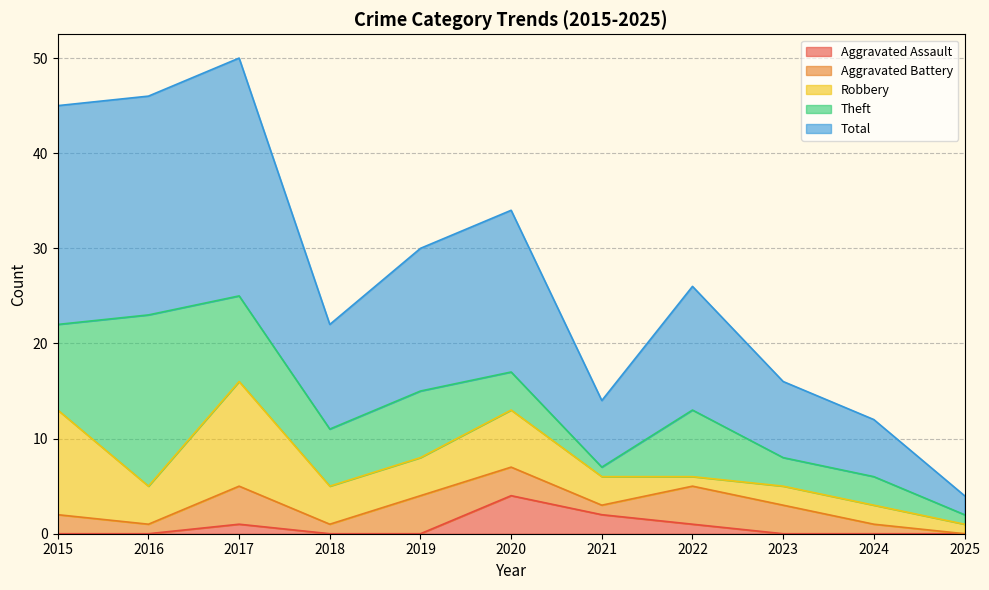

What is the value of the Robbery point at the 10th from the left?

2